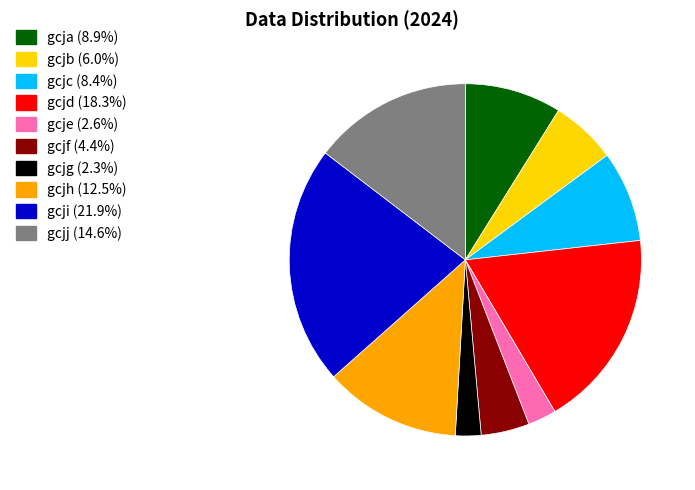

Between gcjc and gcjf, which is larger?

gcjc